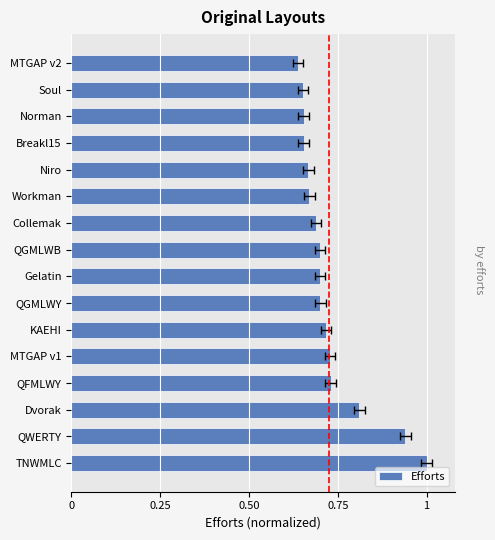

What is the difference between the maximum and minimum values?

0.4